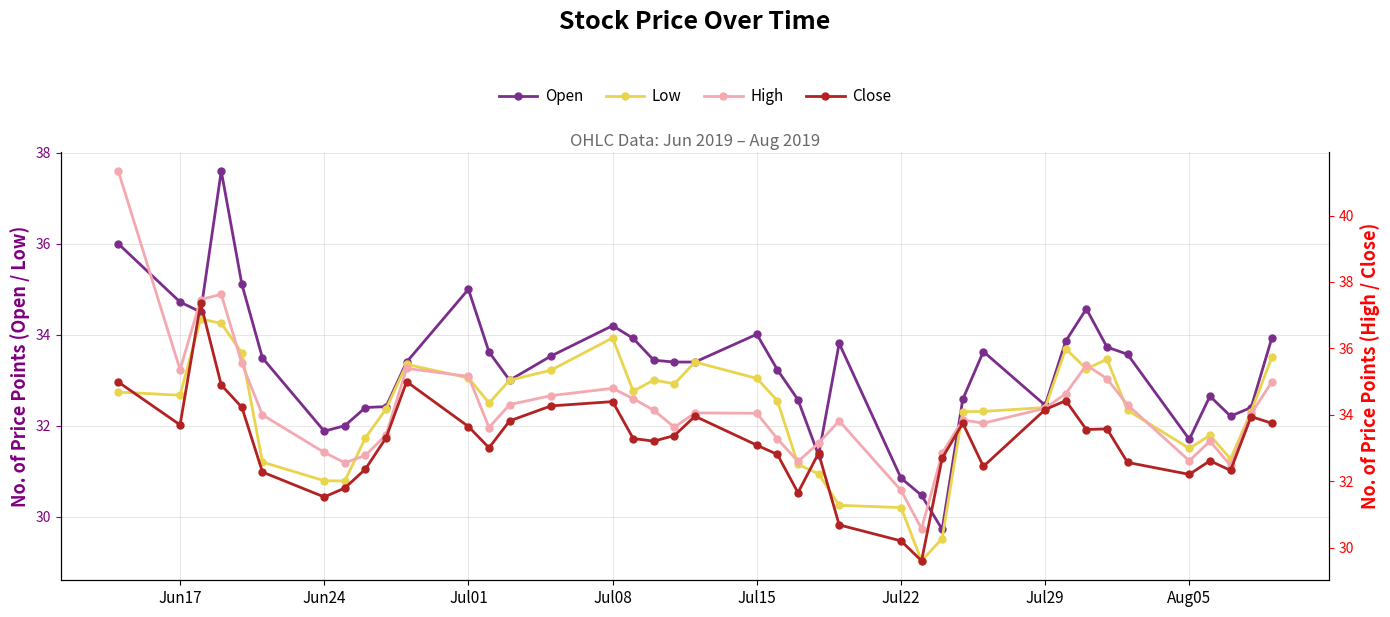

True or false: Open has more than 1 points higher than both neighbors.

True